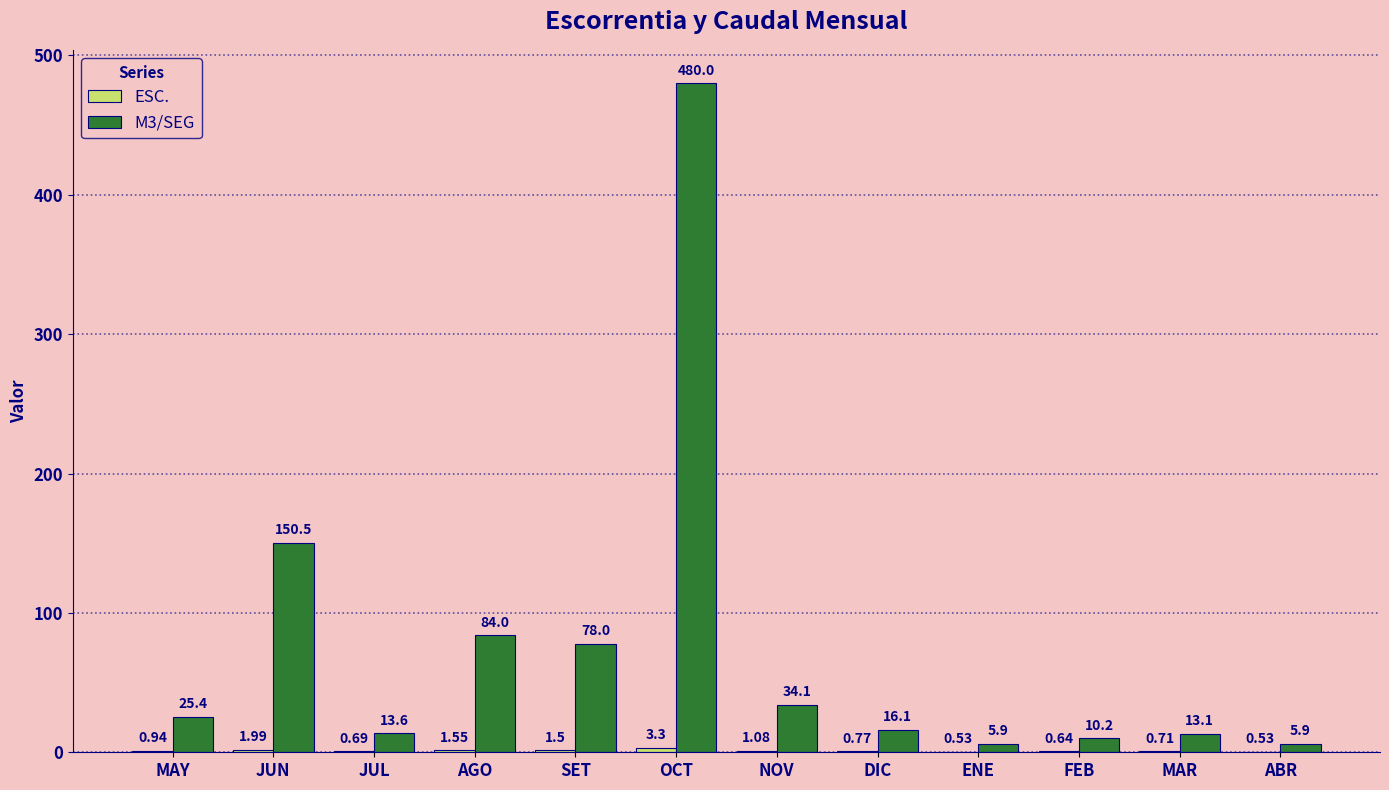

Is it true that M3/SEG equals 16.1 at DIC?

True